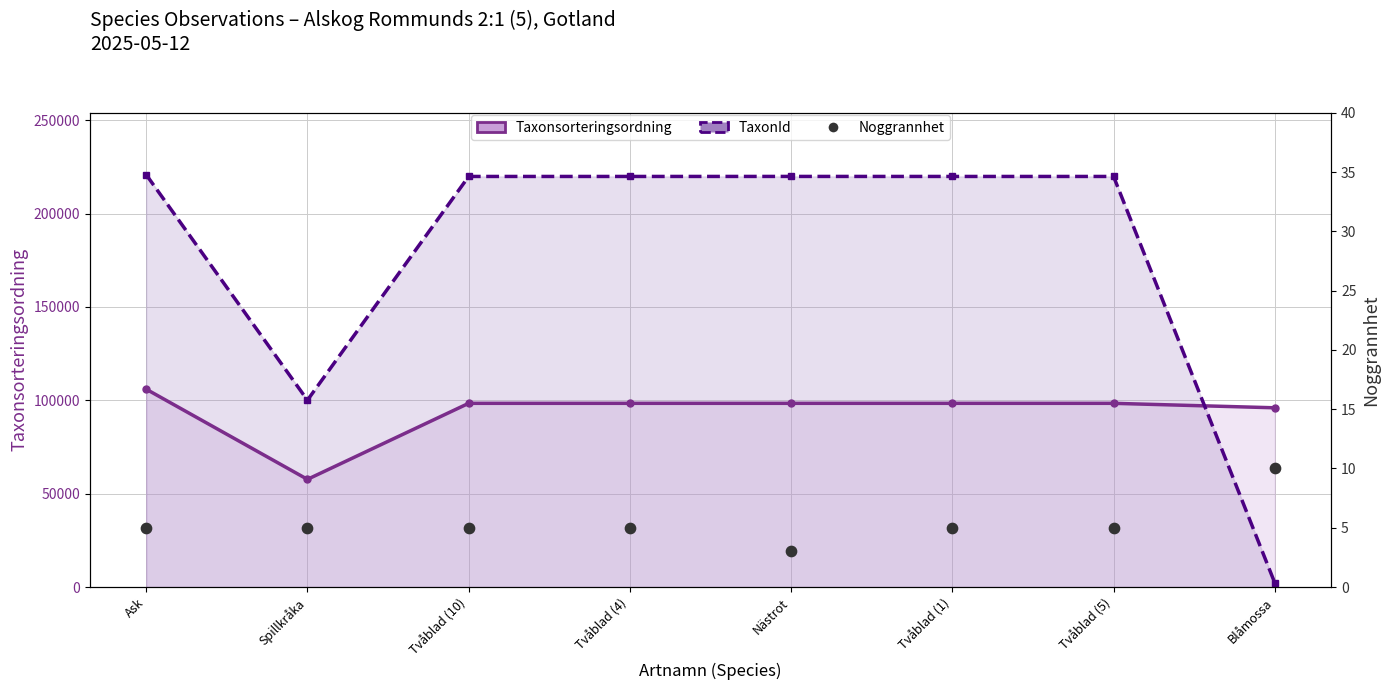

Which series has the largest total across all categories?

TaxonId